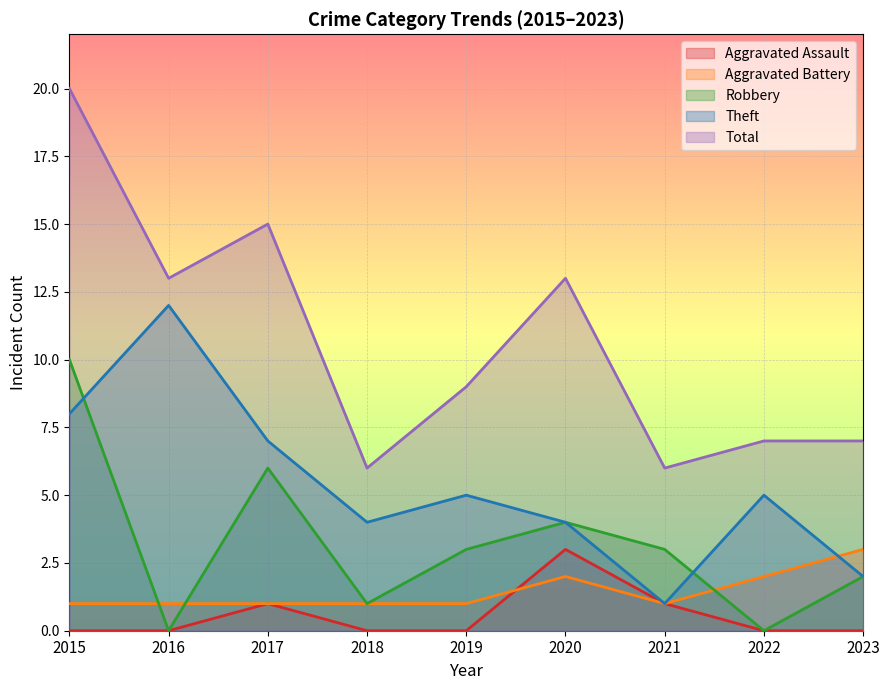

At which category does Total reach its first local peak?

2017